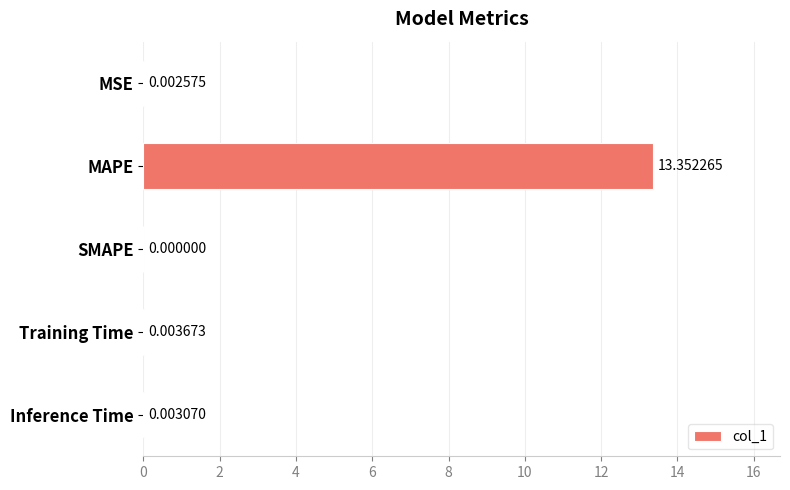

Between MSE and Inference Time, which is larger?

Inference Time